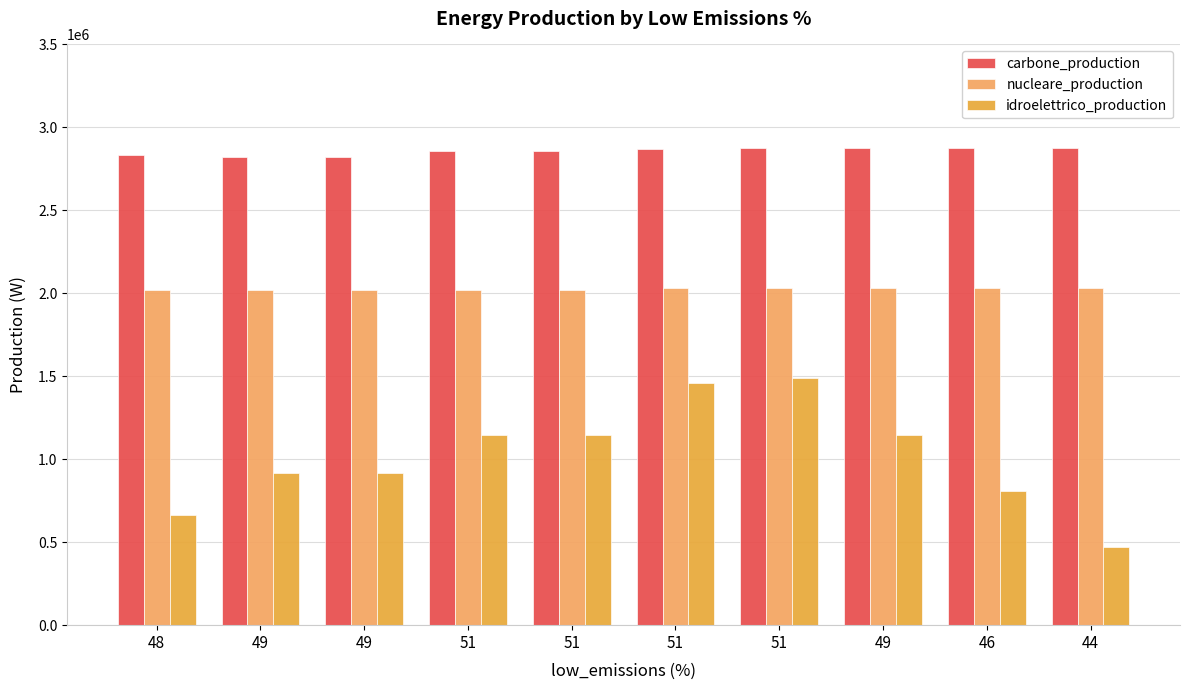

Are the bars grouped side by side (vs. stacked)?

Yes